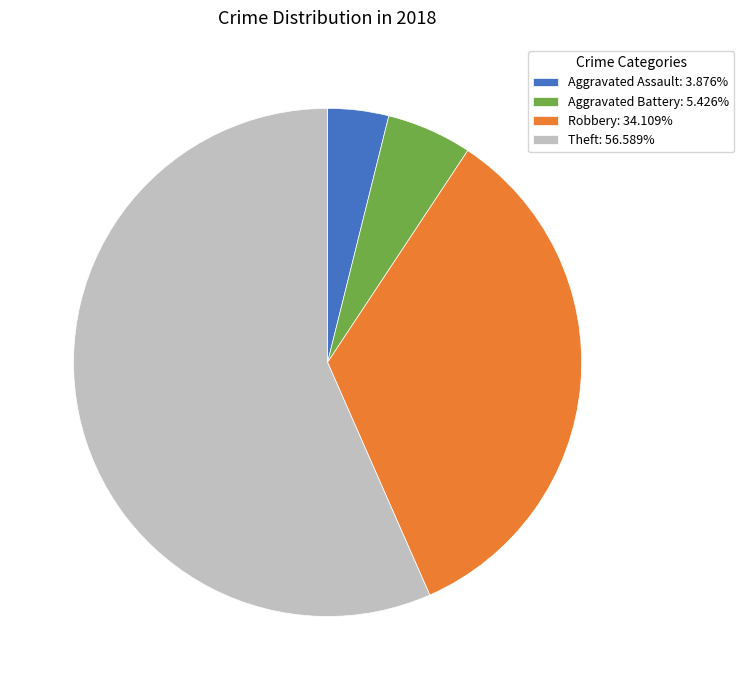

Which category has the biggest portion of the pie?

Theft